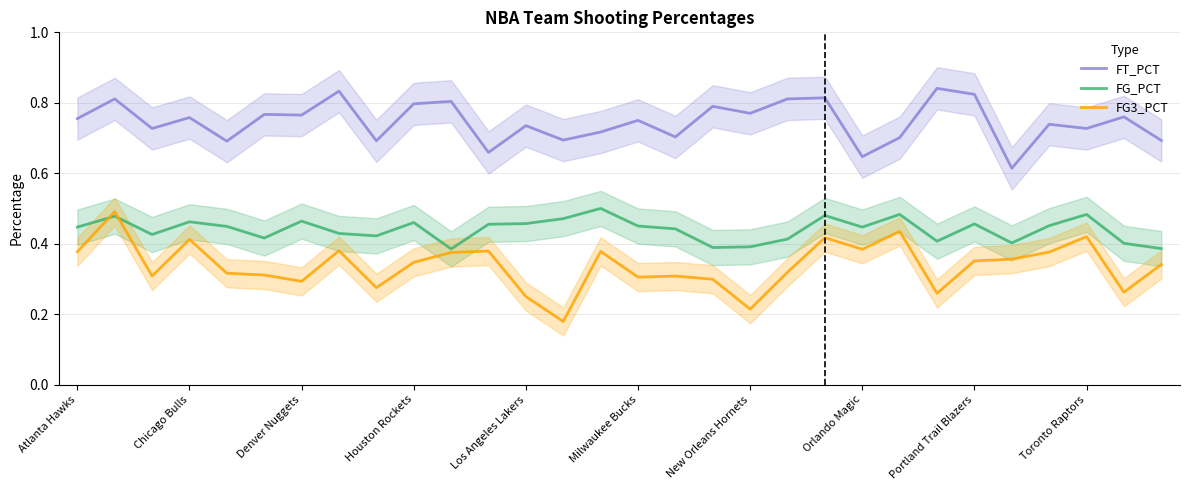

Reading left to right, transcribe all the data shown in this chart.

FT_PCT: 0.8	0.8	0.7	0.8	0.7	0.8	0.8	0.8	0.7	0.8	0.8	0.7	0.7	0.7	0.7	0.8	0.7	0.8	0.8	0.8	0.8	0.6	0.7	0.8	0.8	0.6	0.7	0.7	0.8	0.7
FG_PCT: 0.4	0.5	0.4	0.5	0.4	0.4	0.5	0.4	0.4	0.5	0.4	0.5	0.5	0.5	0.5	0.5	0.4	0.4	0.4	0.4	0.5	0.4	0.5	0.4	0.5	0.4	0.5	0.5	0.4	0.4
FG3_PCT: 0.4	0.5	0.3	0.4	0.3	0.3	0.3	0.4	0.3	0.3	0.4	0.4	0.2	0.2	0.4	0.3	0.3	0.3	0.2	0.3	0.4	0.4	0.4	0.3	0.4	0.4	0.4	0.4	0.3	0.3